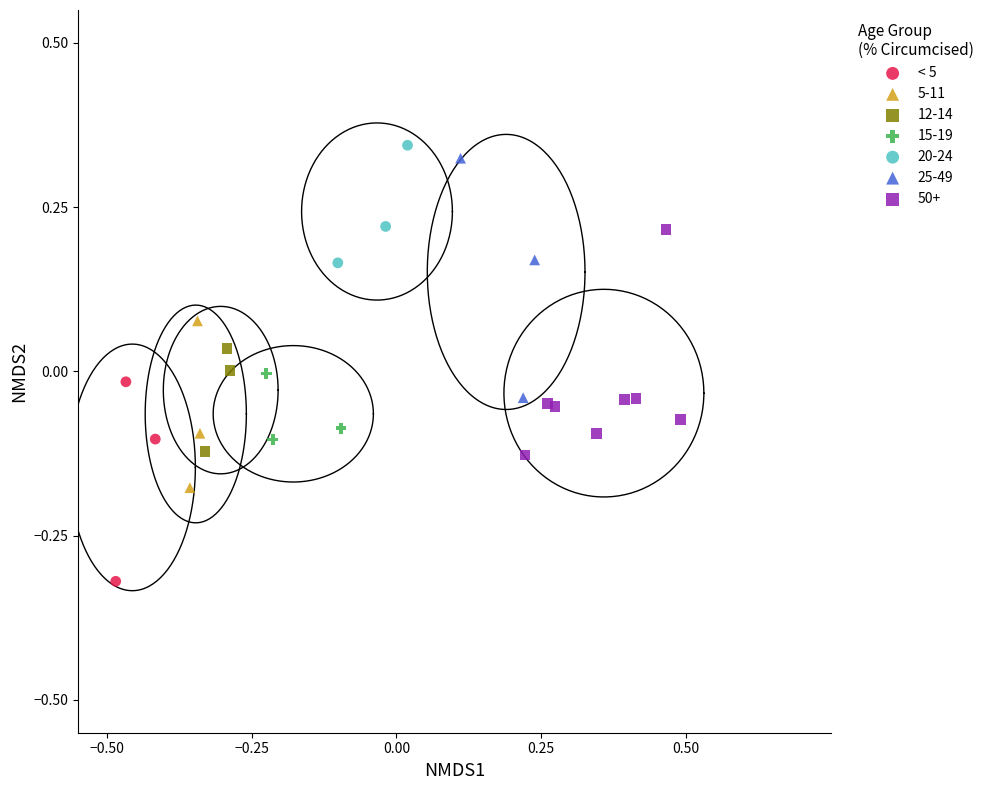

Which series reaches the minimum Y coordinate?

< 5